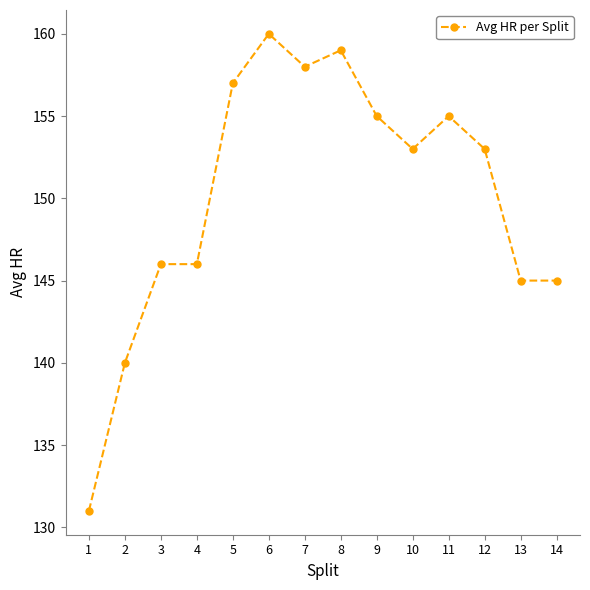

How many series are shown in this chart?

1